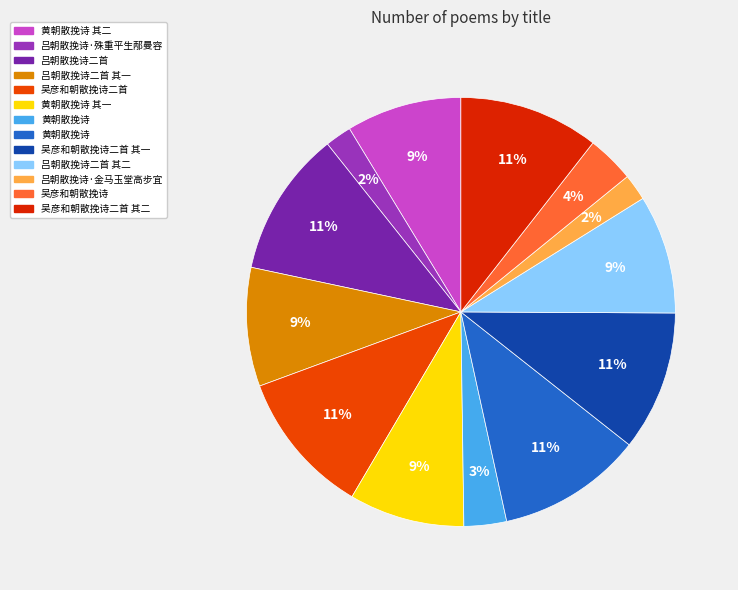

Count the number of slices in the pie.

13